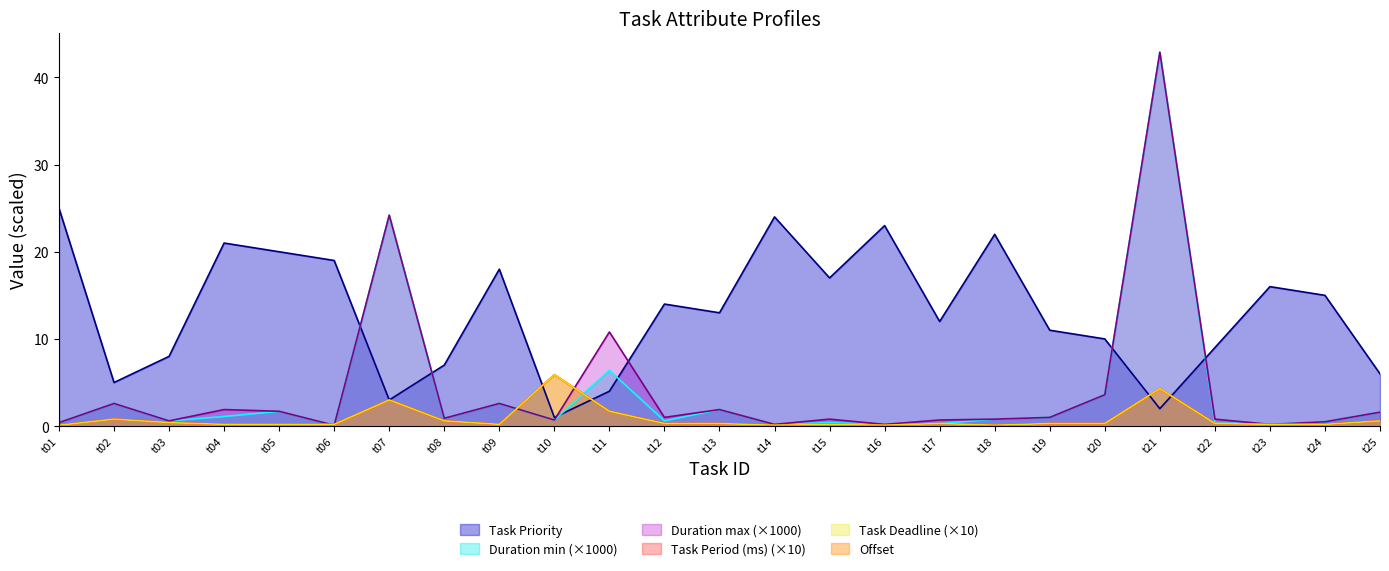

True or false: Duration min has more than 2 points higher than both neighbors.

True